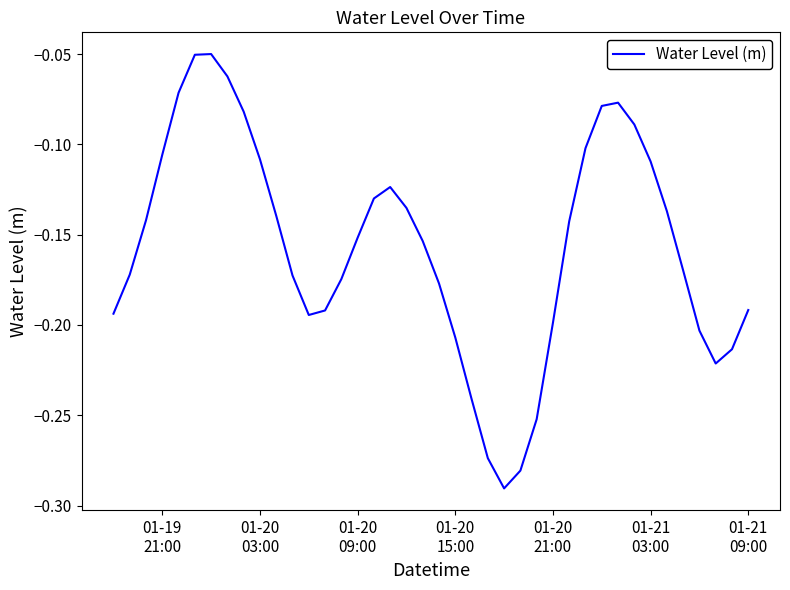

How many categories are shown in the chart?

40